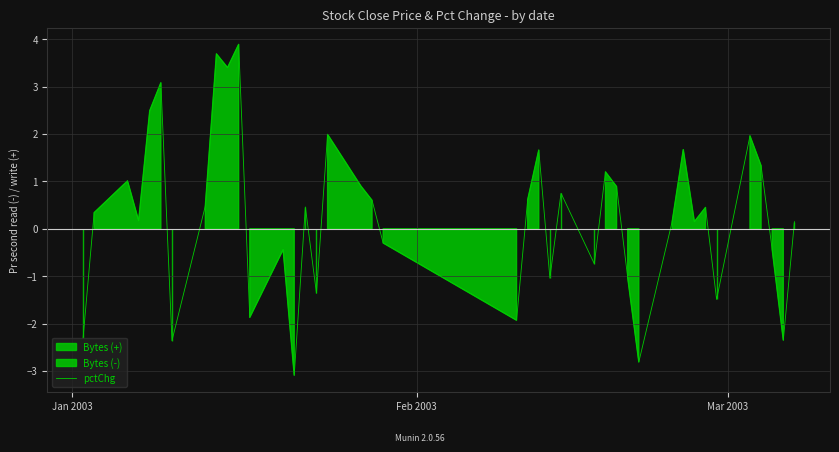

What is the highest value of the pctChg series?

3.9